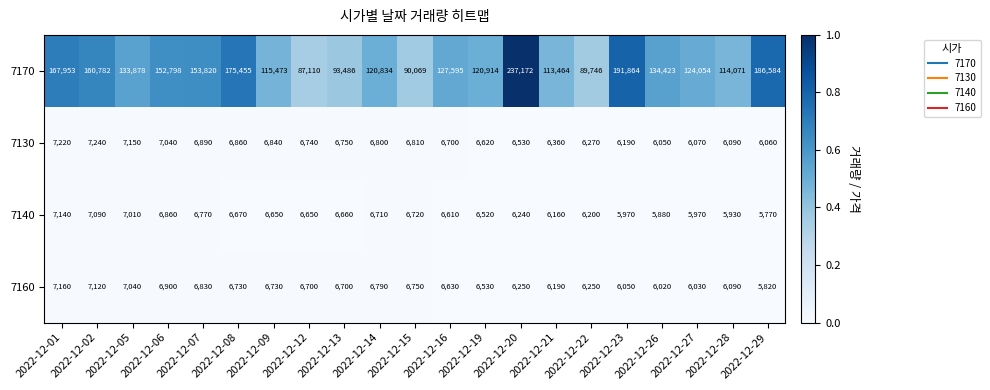

What is the difference between the highest and lowest values at 2022-12-16?

120985